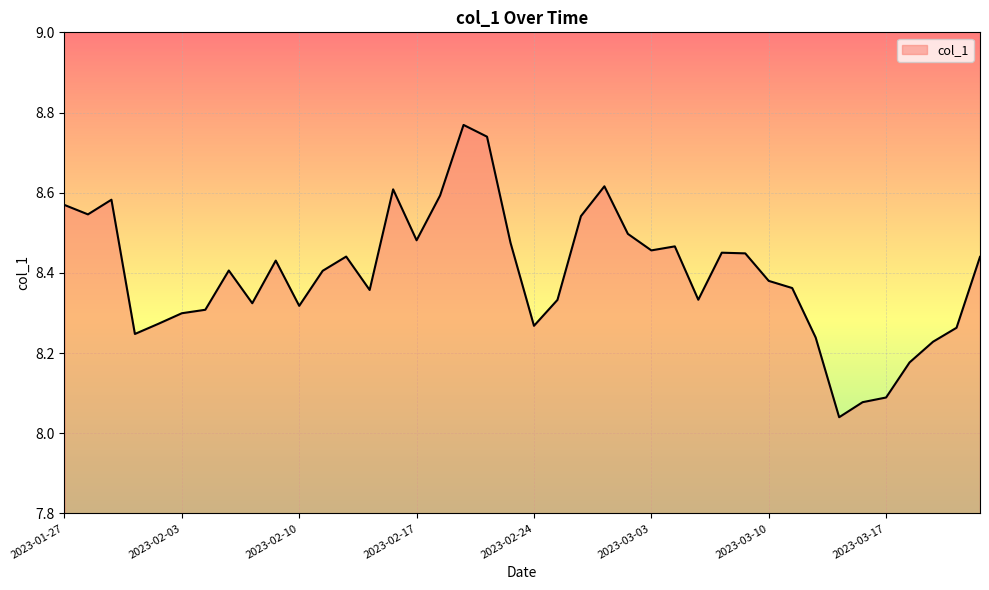

What is the difference between the maximum and minimum values?

0.7